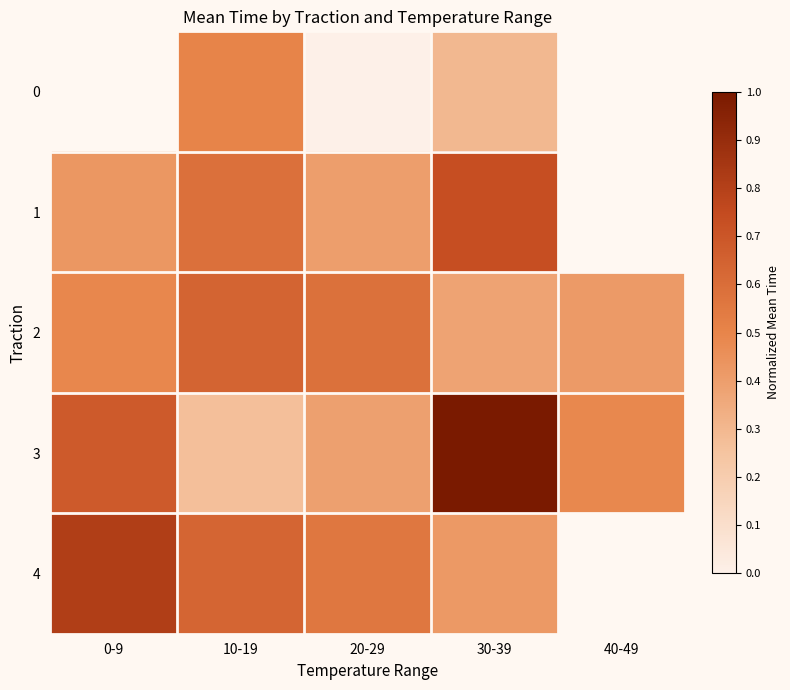

What is the highest value of the 3 series?

1.0